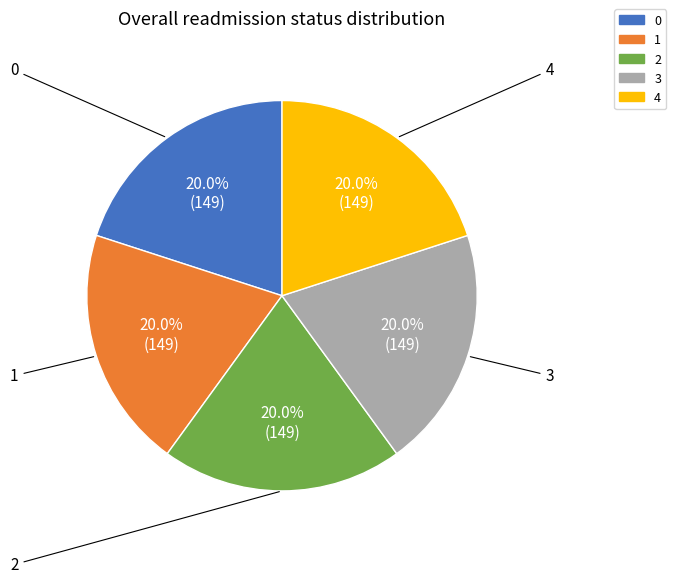

Is there a majority slice in this chart?

No